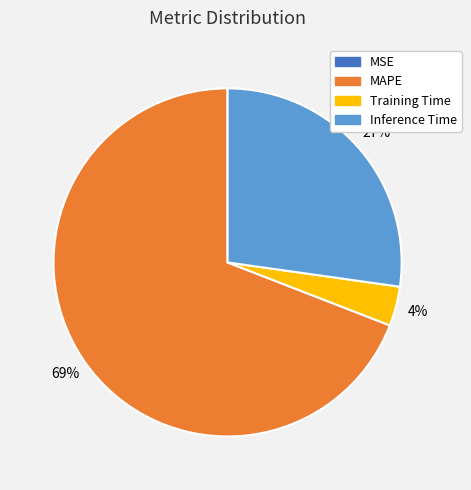

True or false: MAPE accounts for 76% of the total.

False